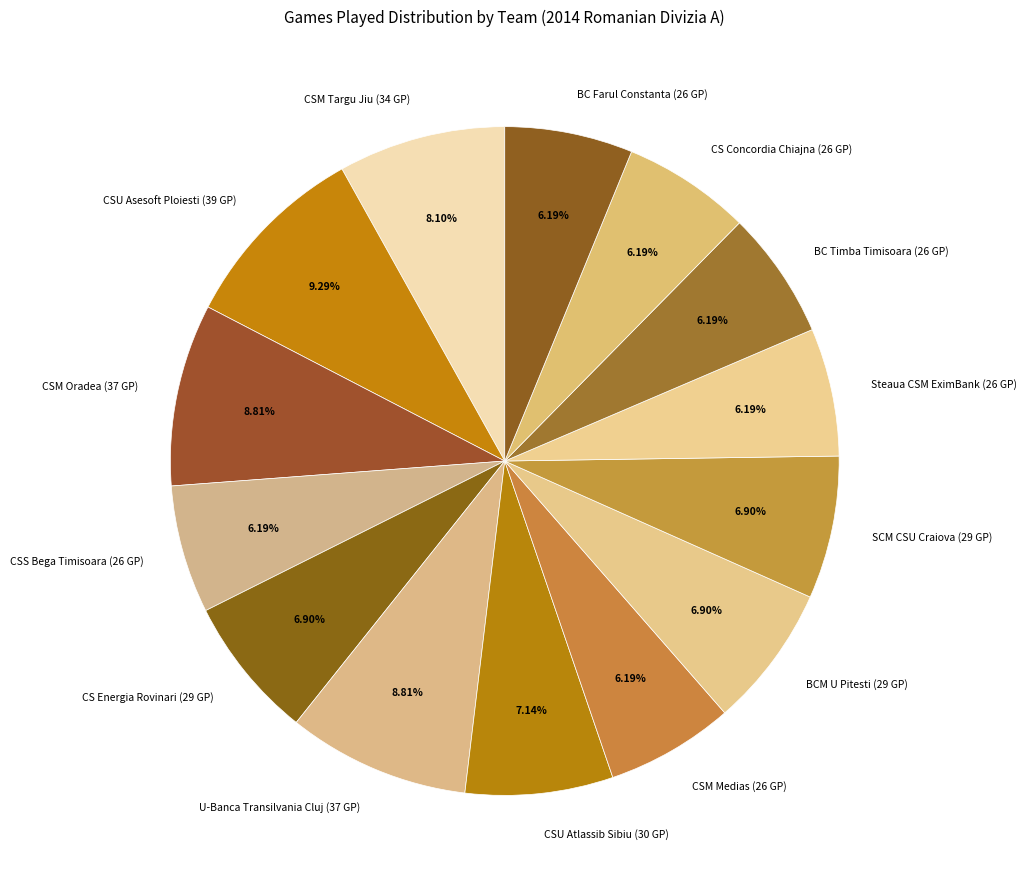

Is it true that CSM Medias (26 GP) is 6% of the pie?

True